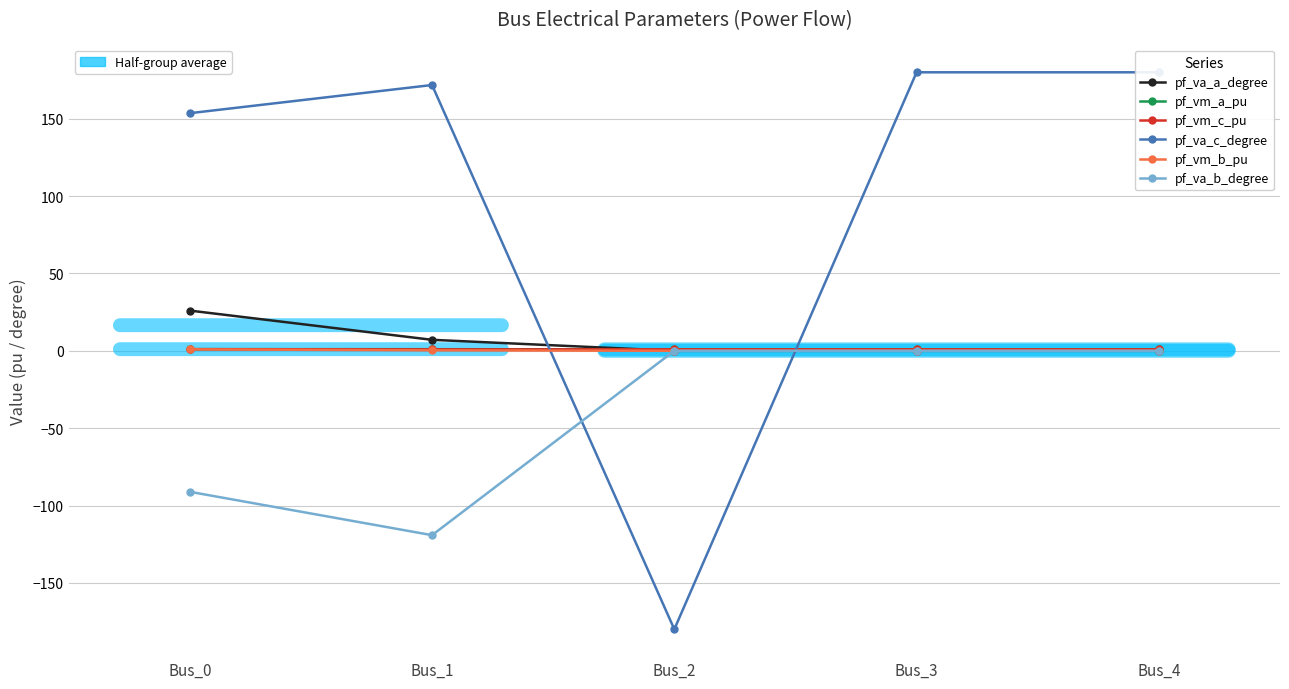

What is the smallest value displayed?

-180.0